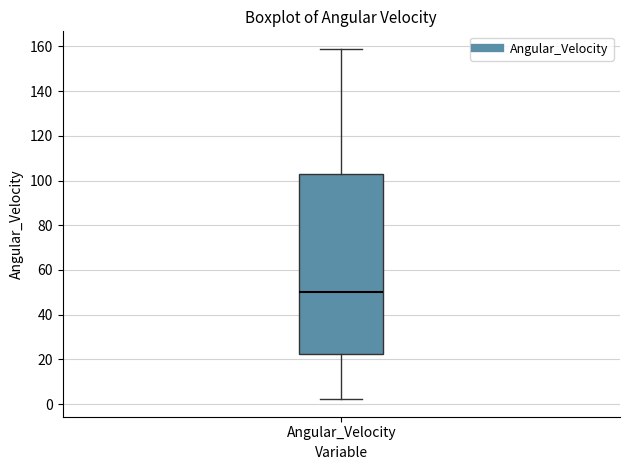

Transcribe this box plot: give where the median line is, the range the box spans, and where the two whiskers end, as read against the y-axis. The values are not printed on the chart, so give them approximately, as read against the axis.

median 50, box 22 to 104, whiskers 2 to 158